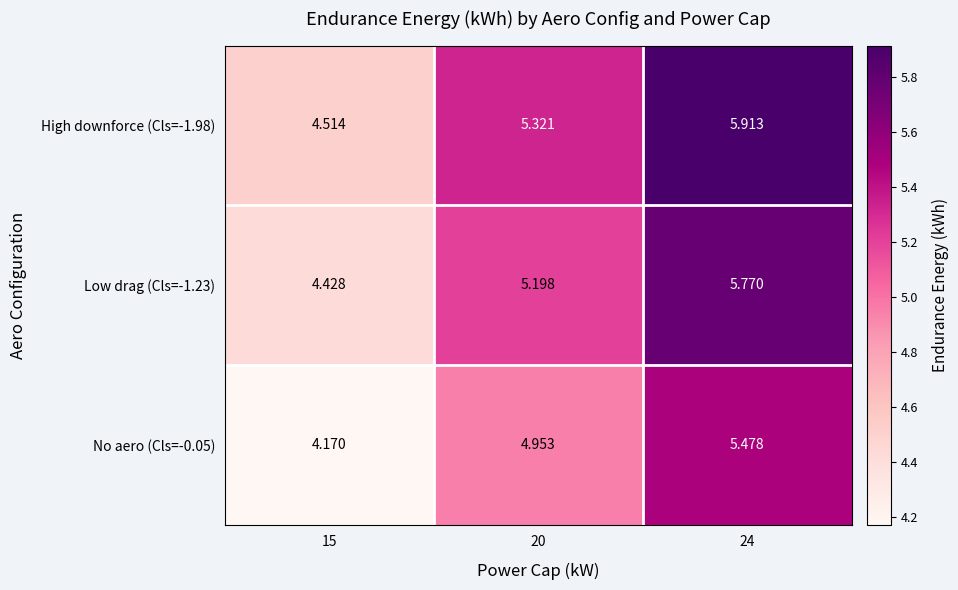

Is the value of No aero (Cls=-0.05) at 15 greater than the value of Low drag (Cls=-1.23) at 24?

No